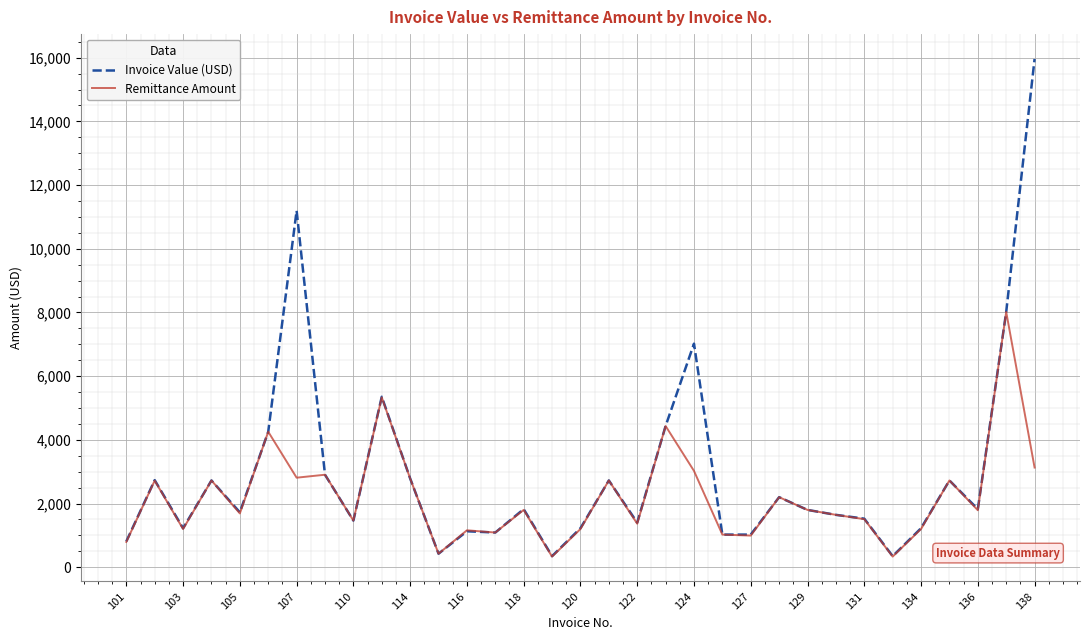

What is the highest value of the Remittance Amount series?

8017.0